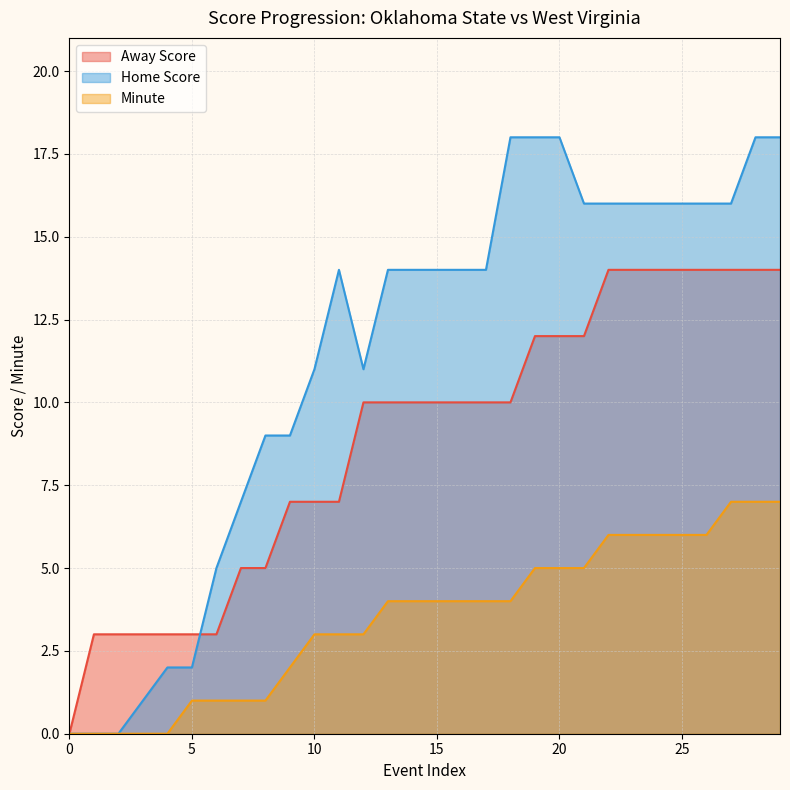

What are all the series names shown in the legend?

Away Score, Home Score, Minute